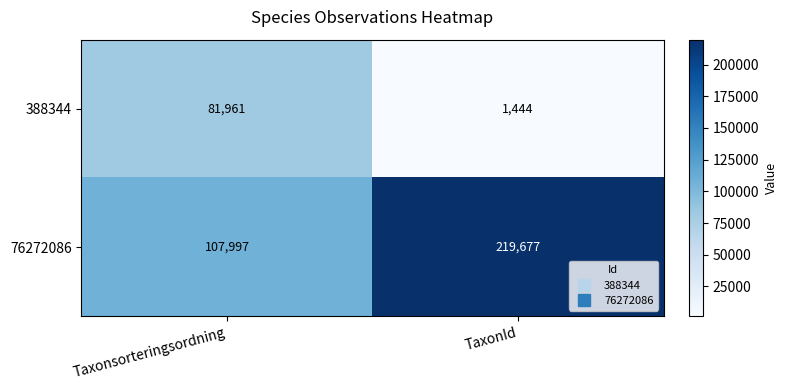

Where is 388344 nearest to the value 41702?

TaxonId